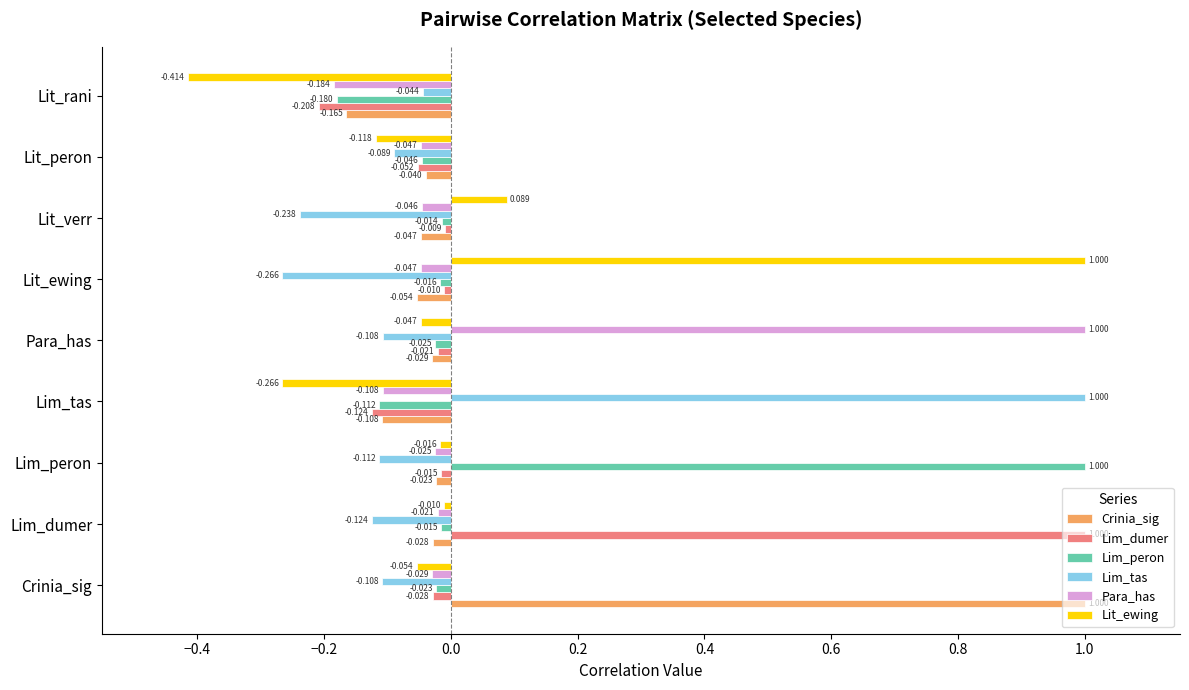

Is the value of Para_has at Lim_peron greater than the value of Lit_ewing at Lit_rani?

Yes